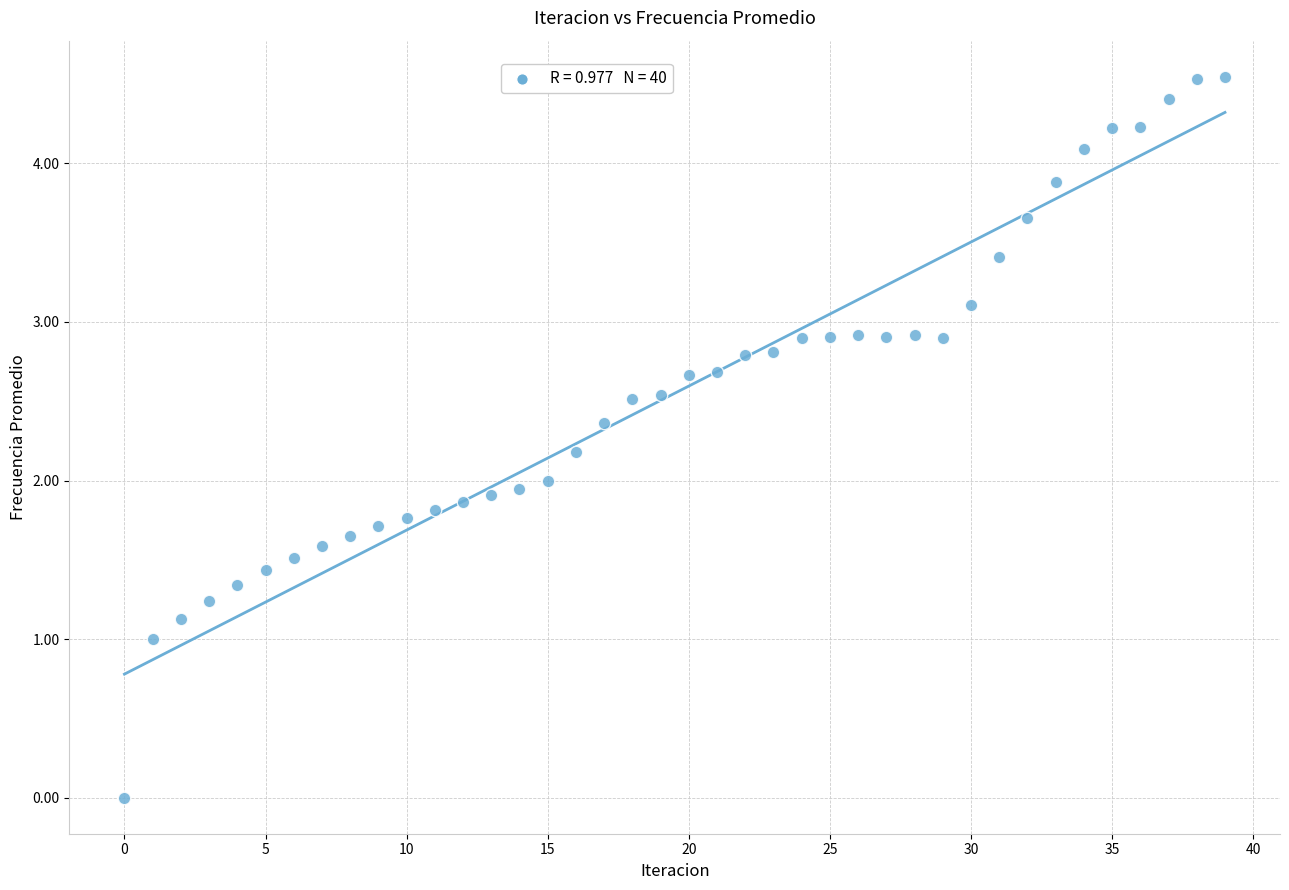

What is the range of Y values (max minus min)?

4.5